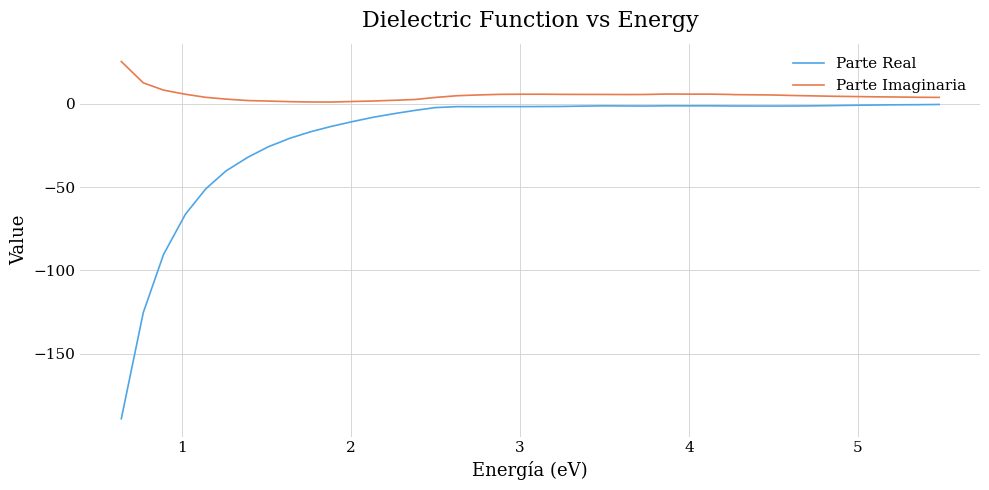

Which series has the largest total across all categories?

Parte Imaginaria